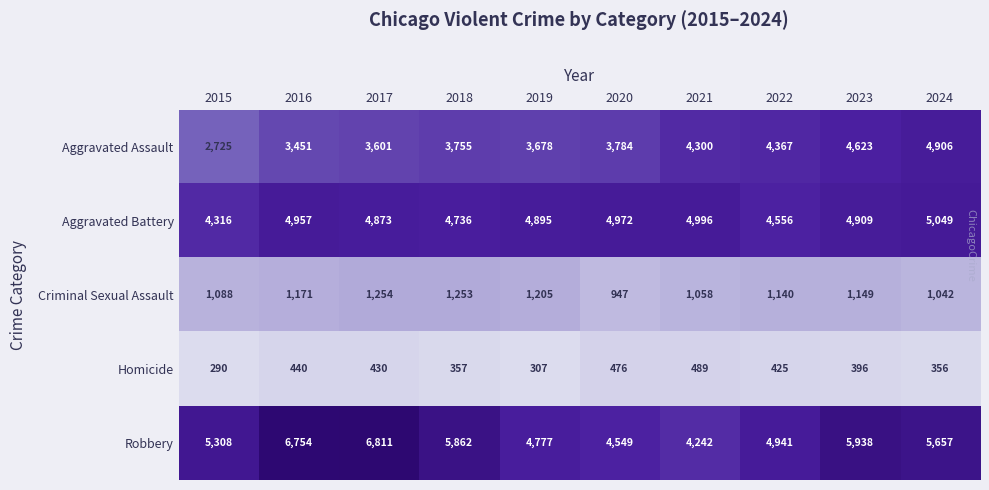

Is it true that Homicide equals 105 at 2015?

False